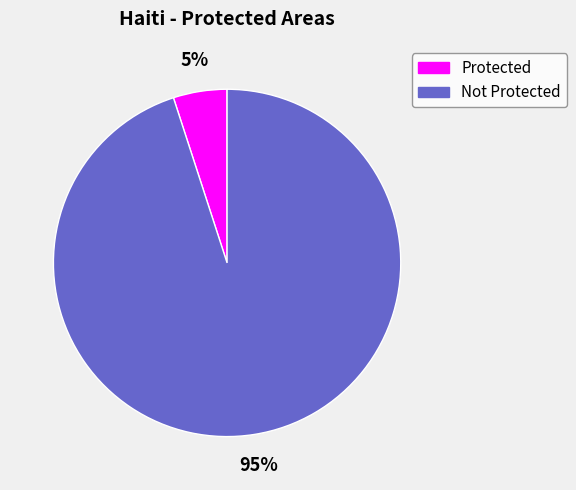

Which has a higher value, Not Protected or Protected?

Not Protected